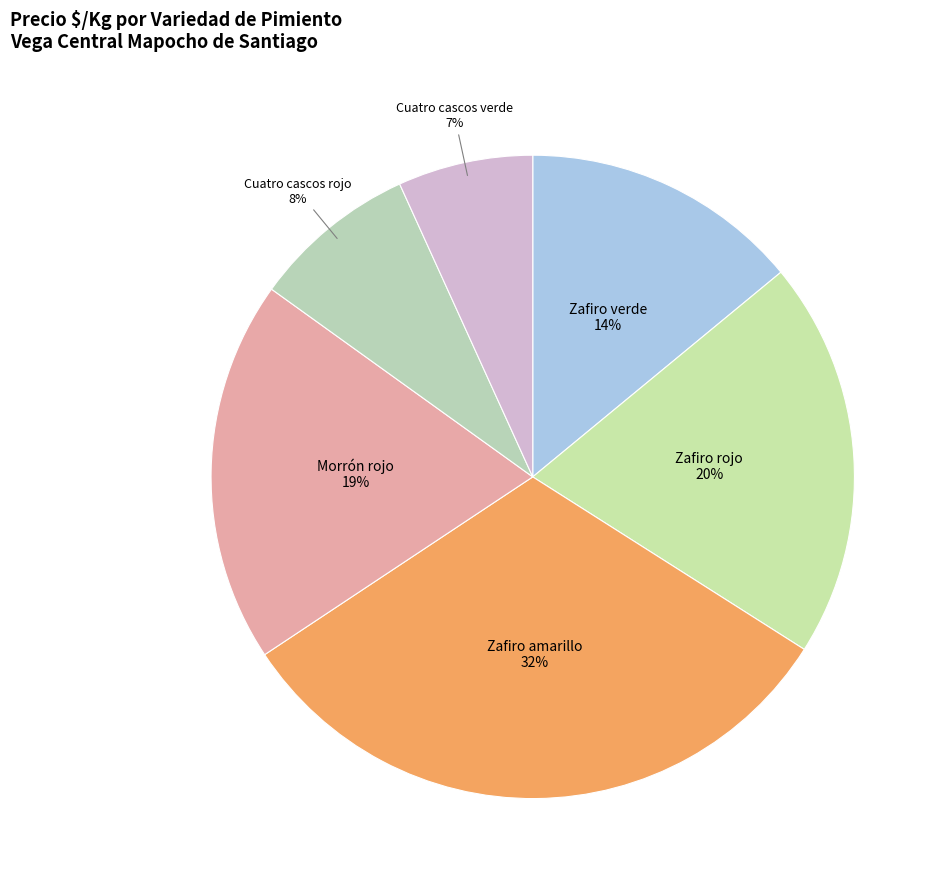

The Cuatro cascos rojo slice represents 17% of the pie. True or false?

False